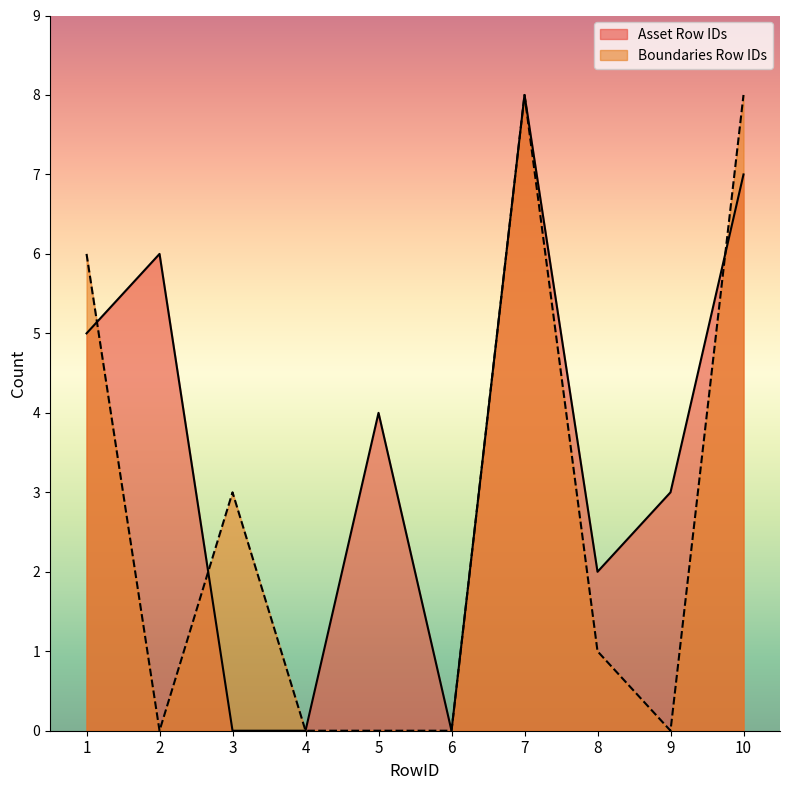

At which category does the chart reach its peak across all series?

7